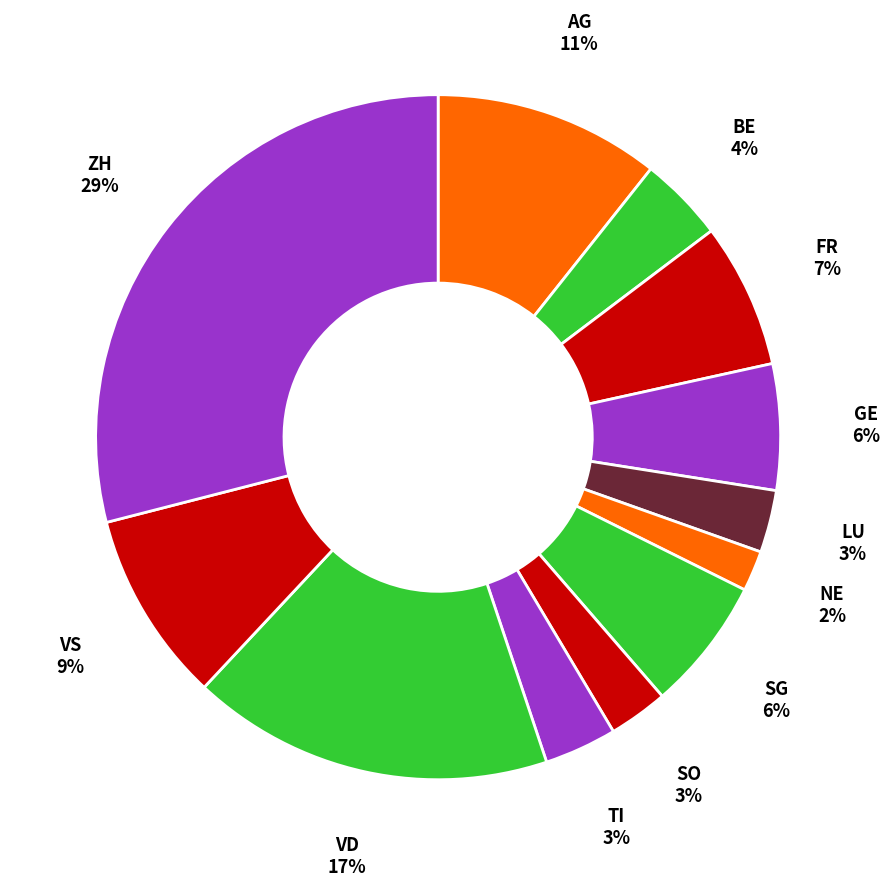

To the nearest percent, what is the average slice percentage?

8%